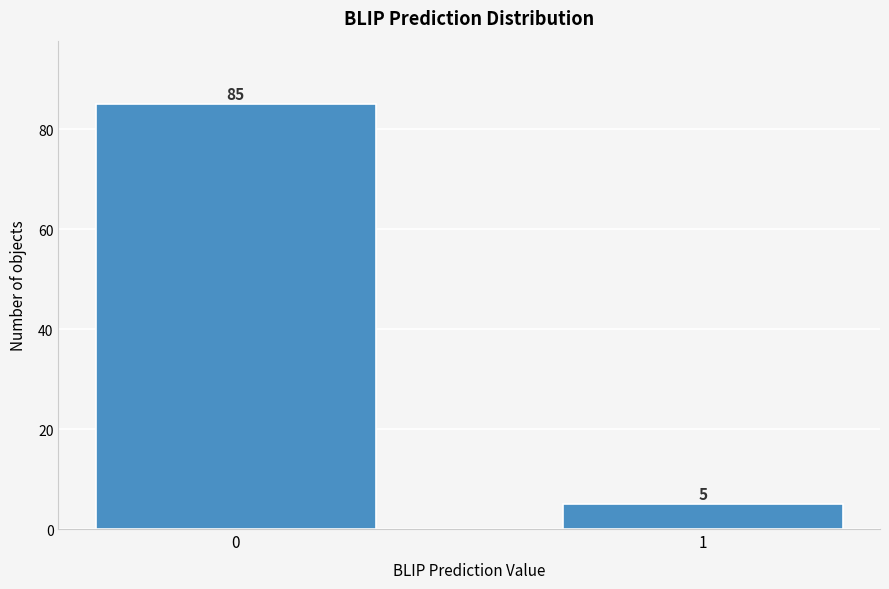

Reading right to left, list all the values displayed in this chart.

1=5	0=85